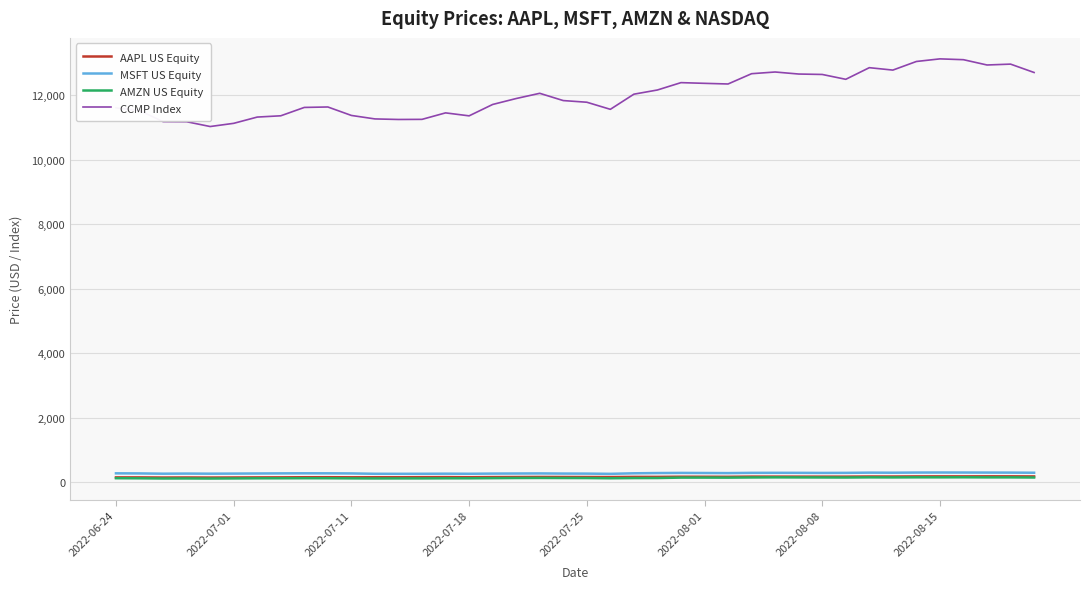

What are all the series names shown in the legend?

AAPL US Equity, MSFT US Equity, AMZN US Equity, CCMP Index